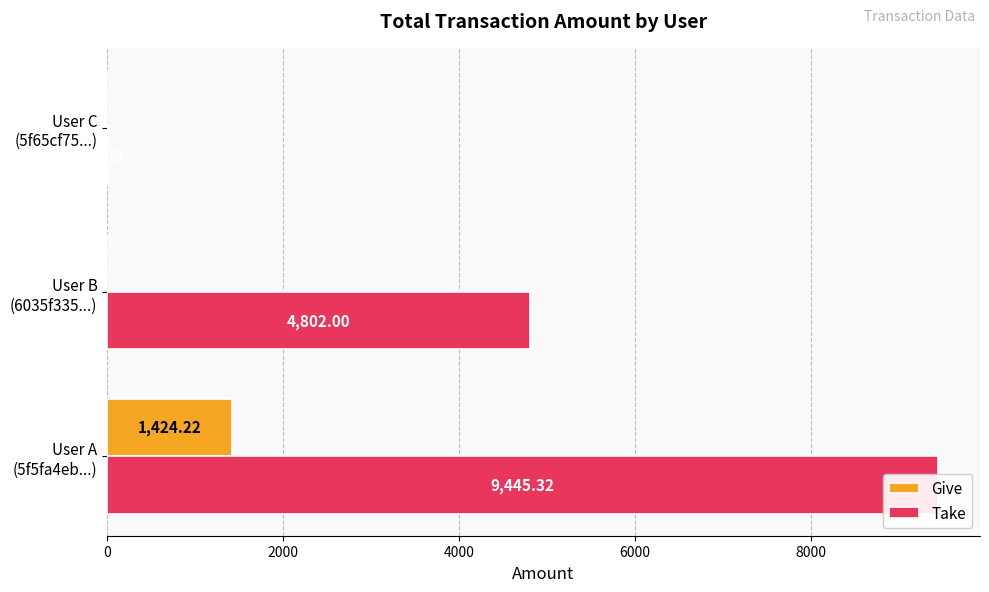

How many positive values does the Give series have?

1